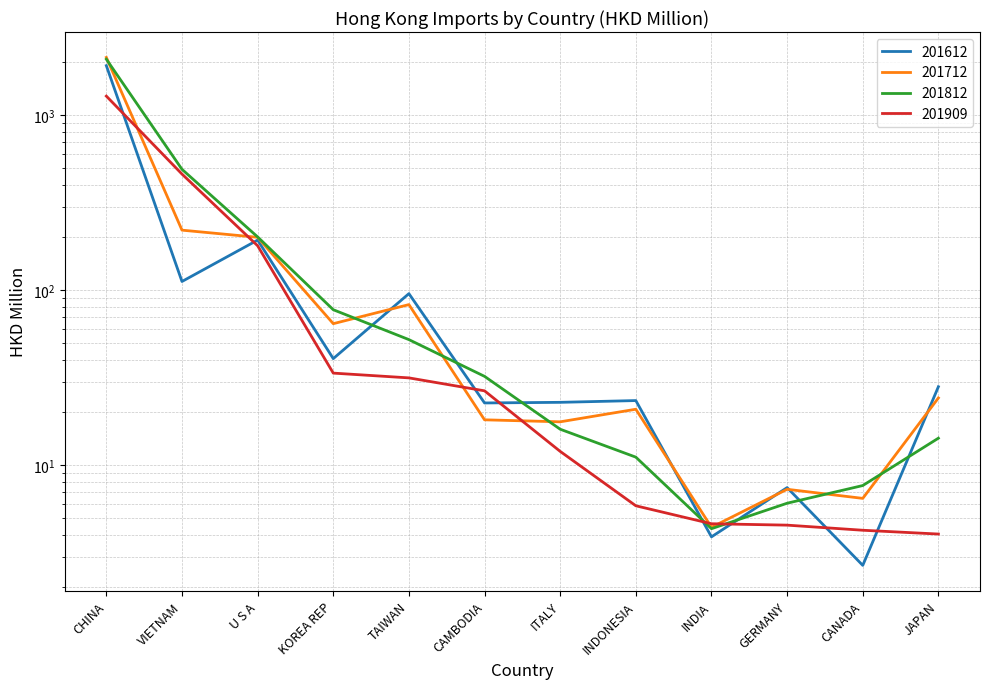

Between CANADA and JAPAN, which series saw the biggest shift?

201612